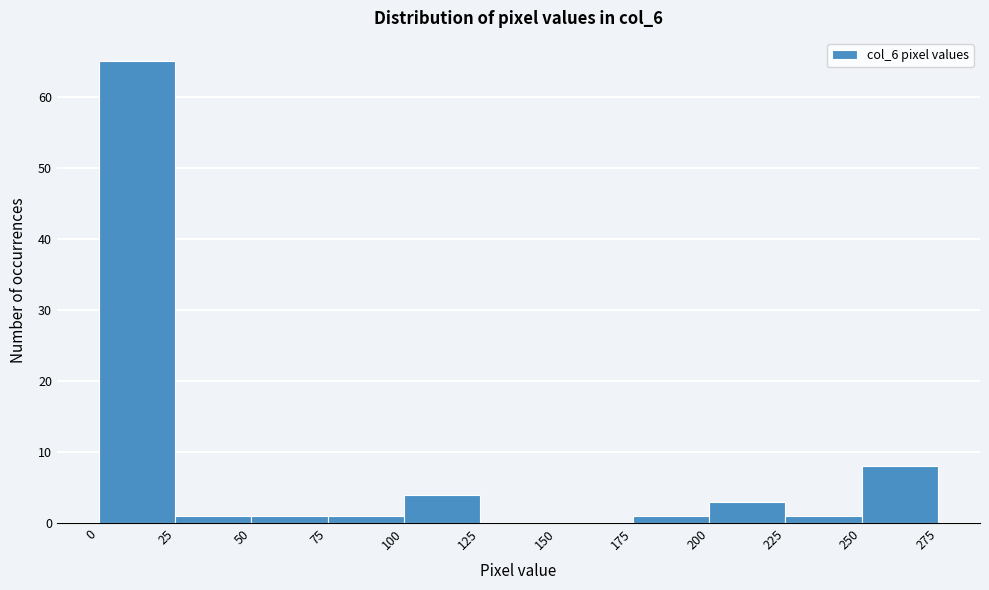

Reading left to right, list every bar in this chart as the range it spans on the x-axis followed by its height. The values are not printed on the chart, so give them approximately, as read against the axis.

0 to 25: 65
25 to 50: 1
50 to 75: 1
75 to 100: 1
100 to 125: 4
125 to 150: 0
150 to 175: 0
175 to 200: 1
200 to 225: 3
225 to 250: 1
250 to 275: 8